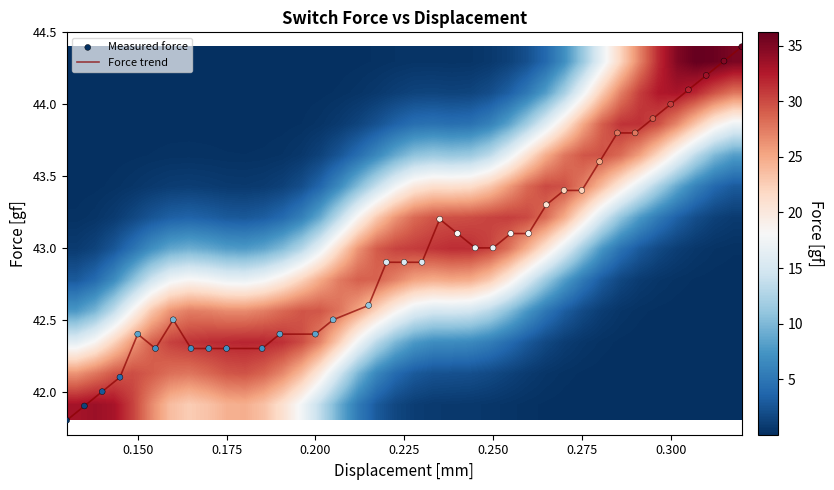

How many data points does each series have?

36